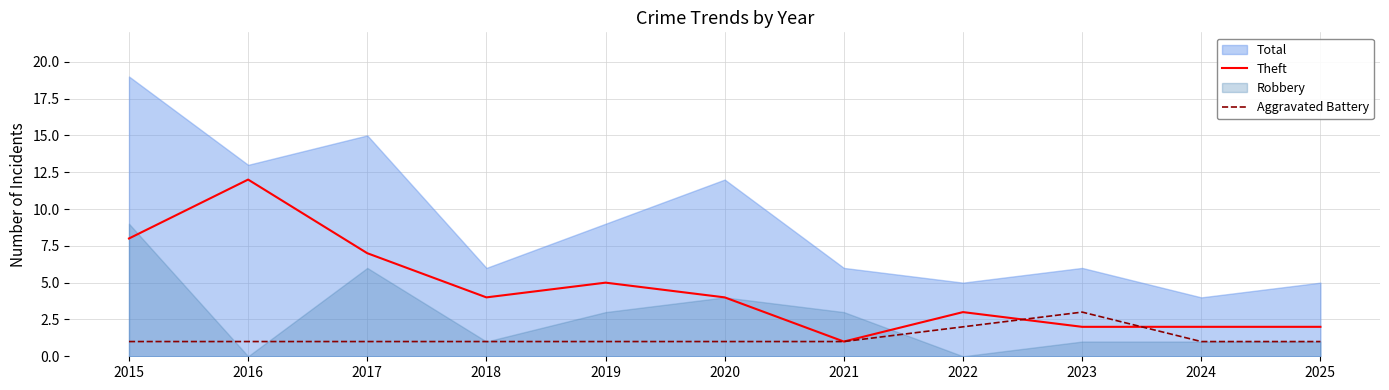

Is it true that Theft equals 8 at 2019?

False